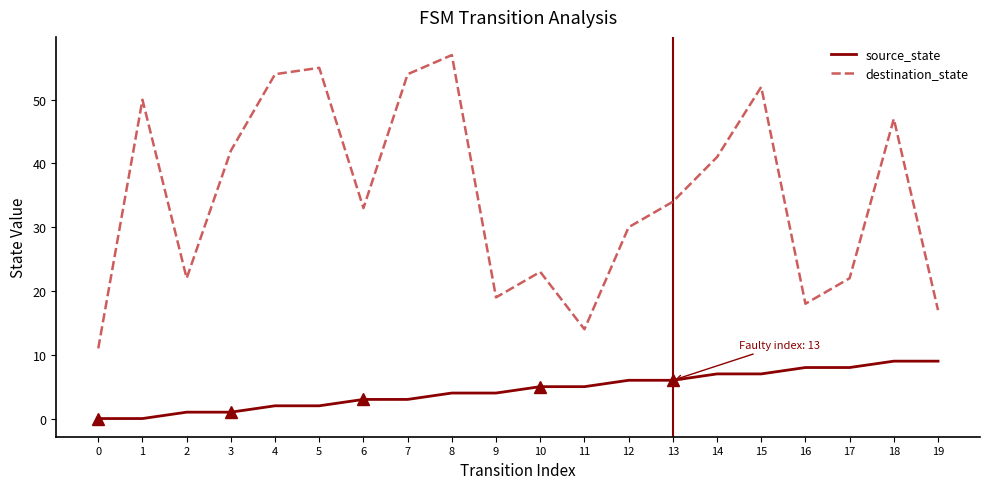

Rank the series by their average value, from highest to lowest.

destination_state, source_state